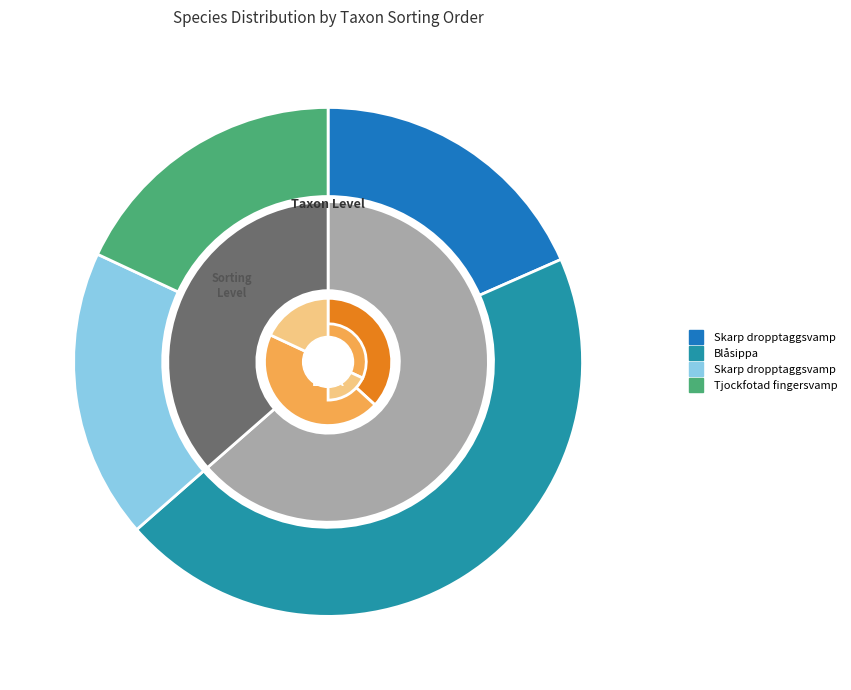

Is it true that Blåsippa (111717478) is 52% of the pie?

False